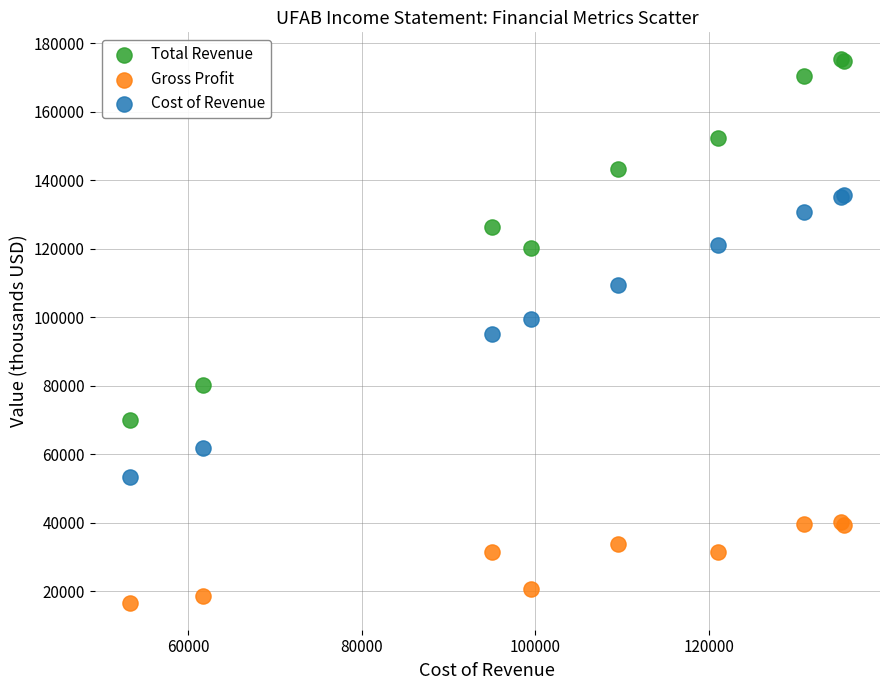

Which series has the widest spread of Y values?

Total Revenue